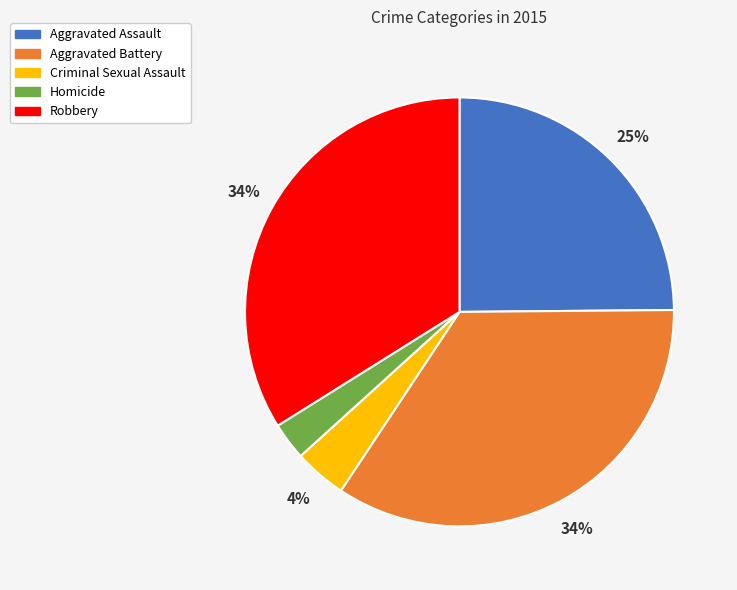

Do Aggravated Battery and Criminal Sexual Assault together represent more than half of the pie?

No